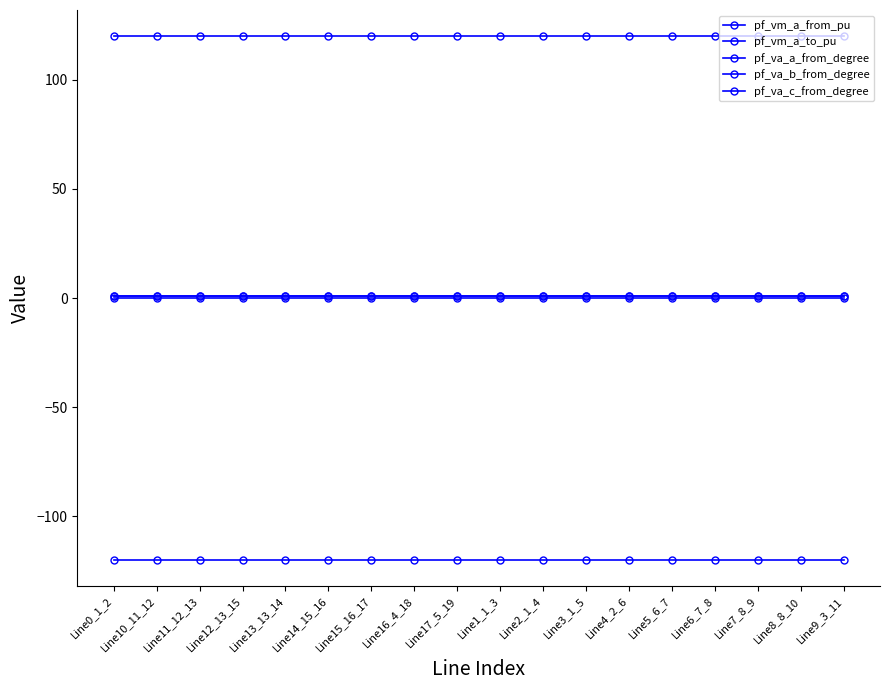

Does the chart have visible grid lines?

No